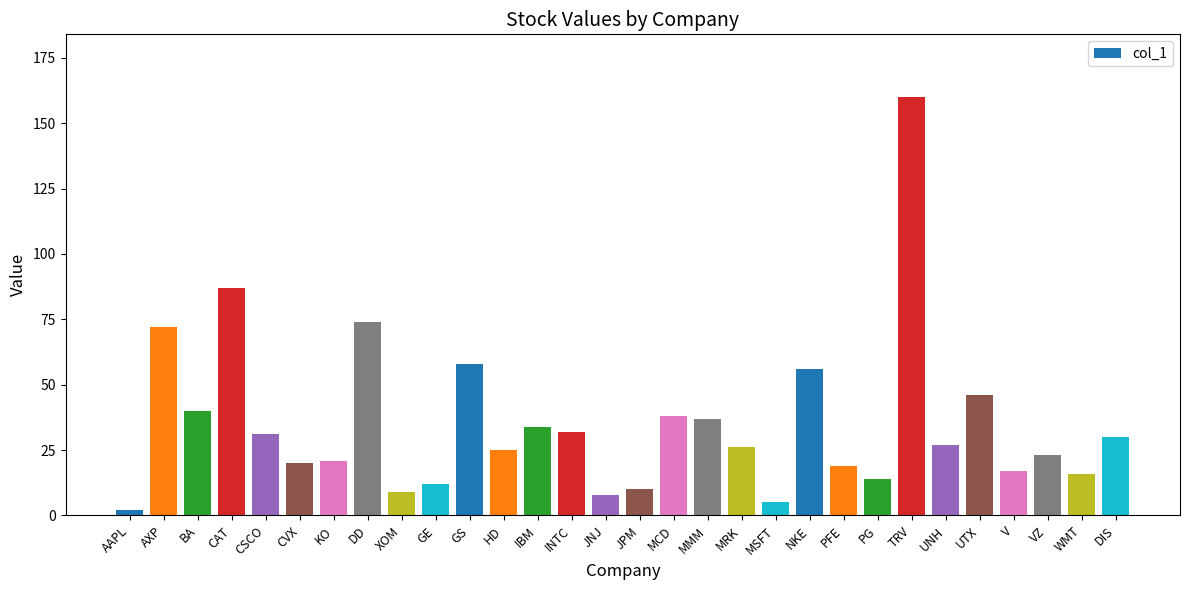

What is the average value?

35